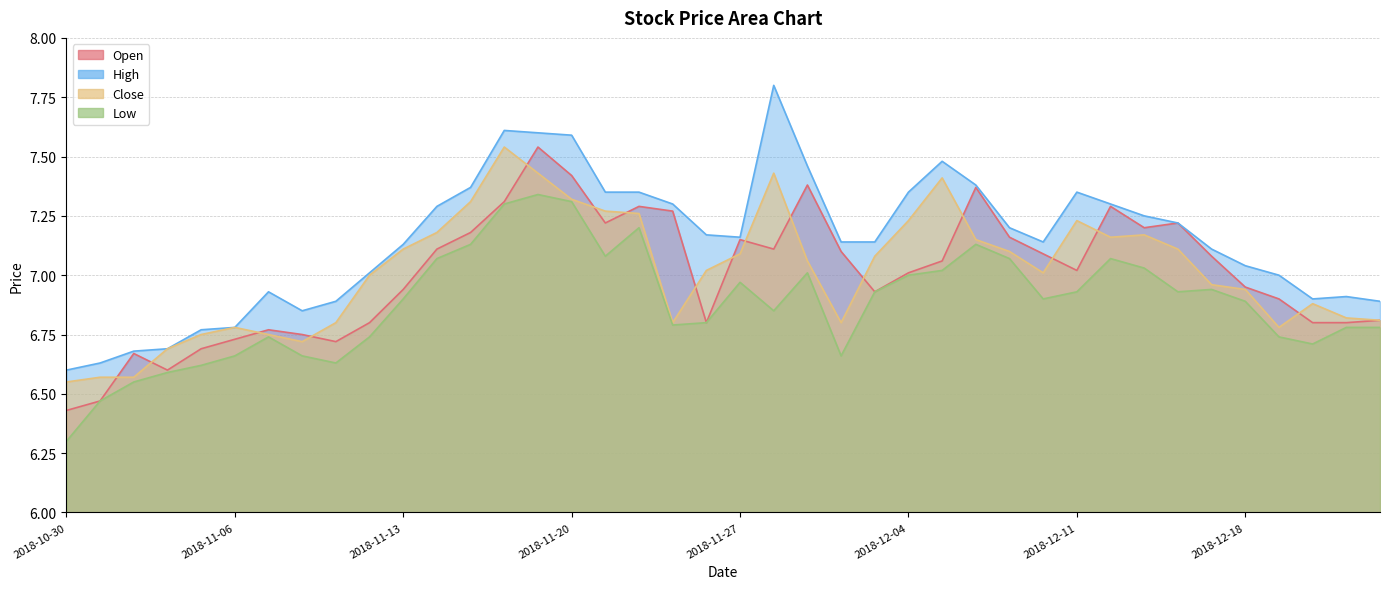

What is the highest value of the open series?

7.5